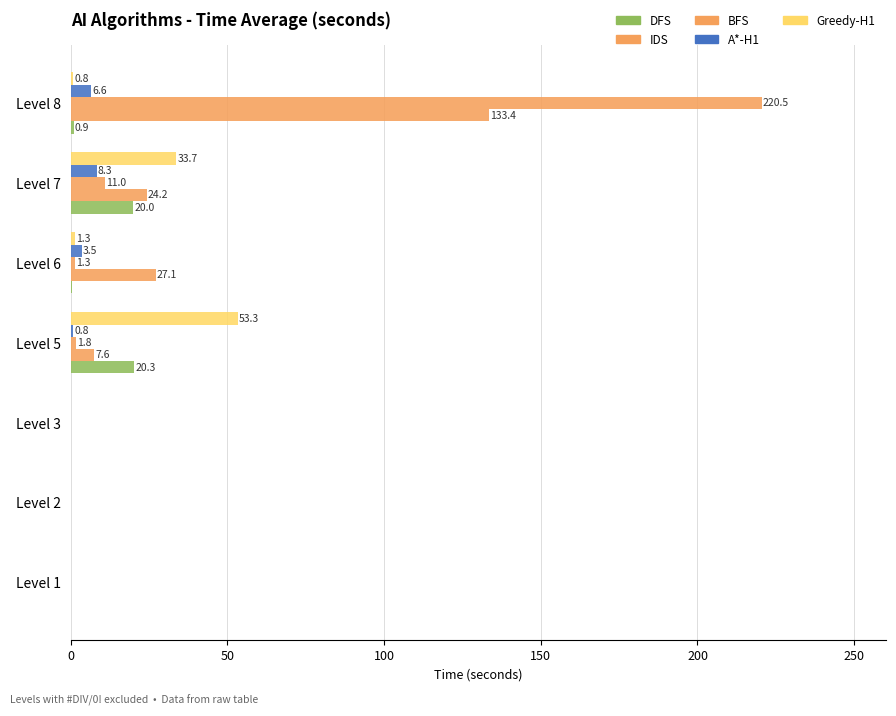

How many data points in IDS are above 7?

4